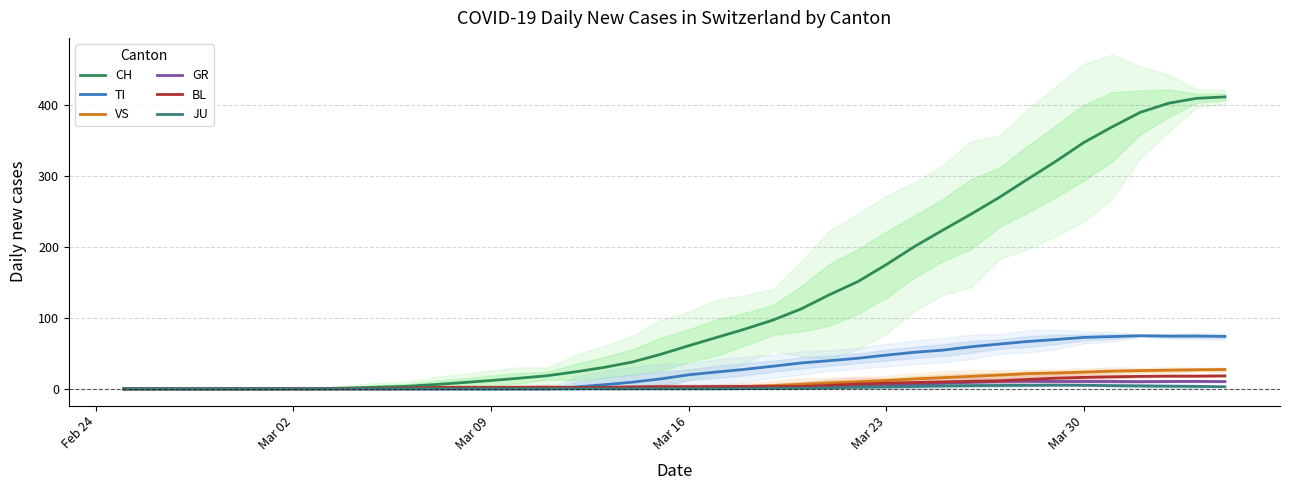

How many values in the GR series are below 2?

20